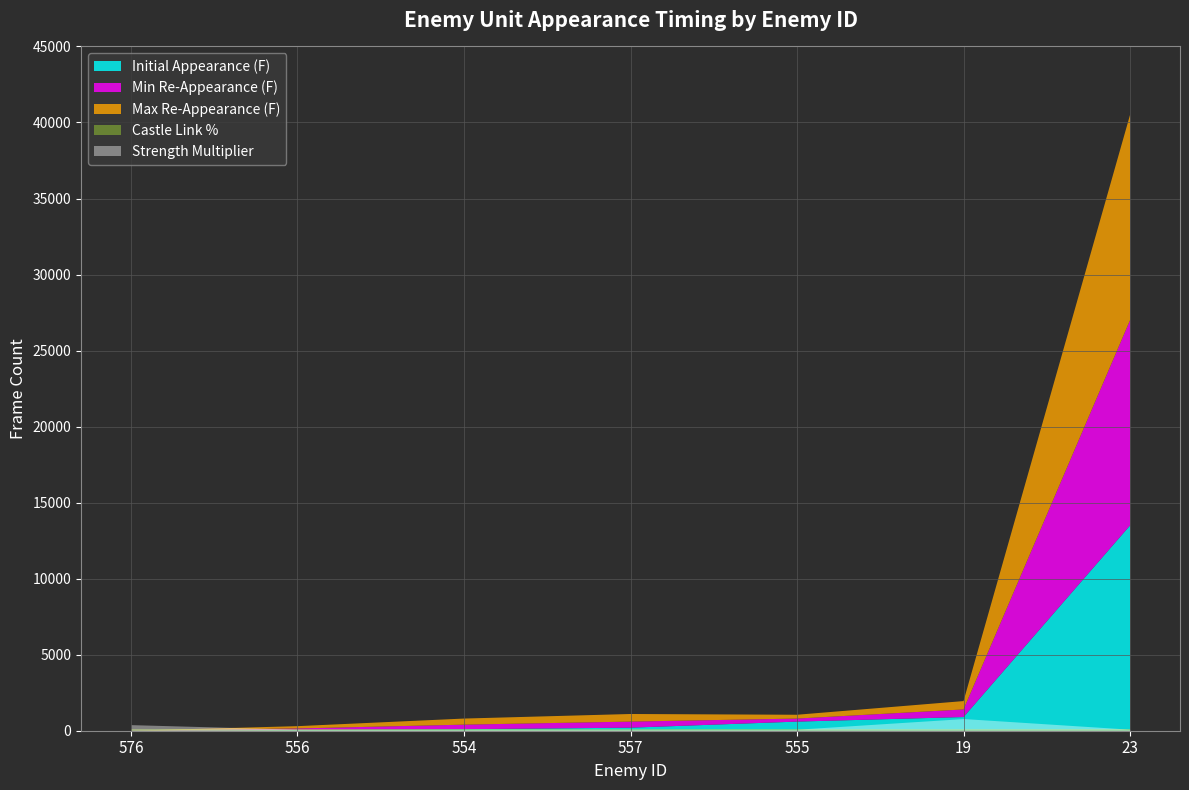

Where is the first local minimum for Max Re-Appearance (F)?

555